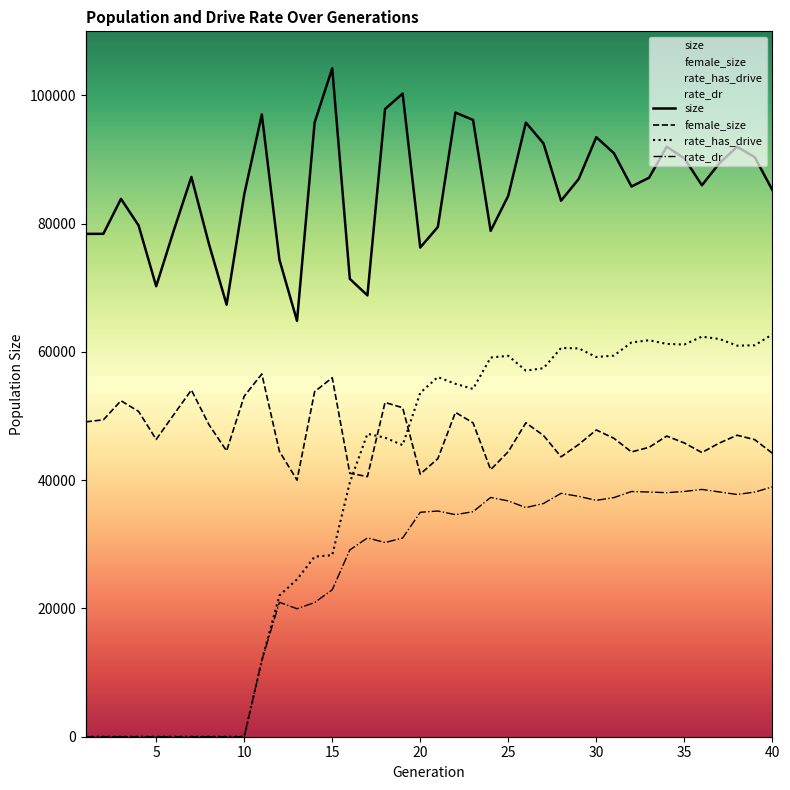

What is the sum of all size values?

3414548.0